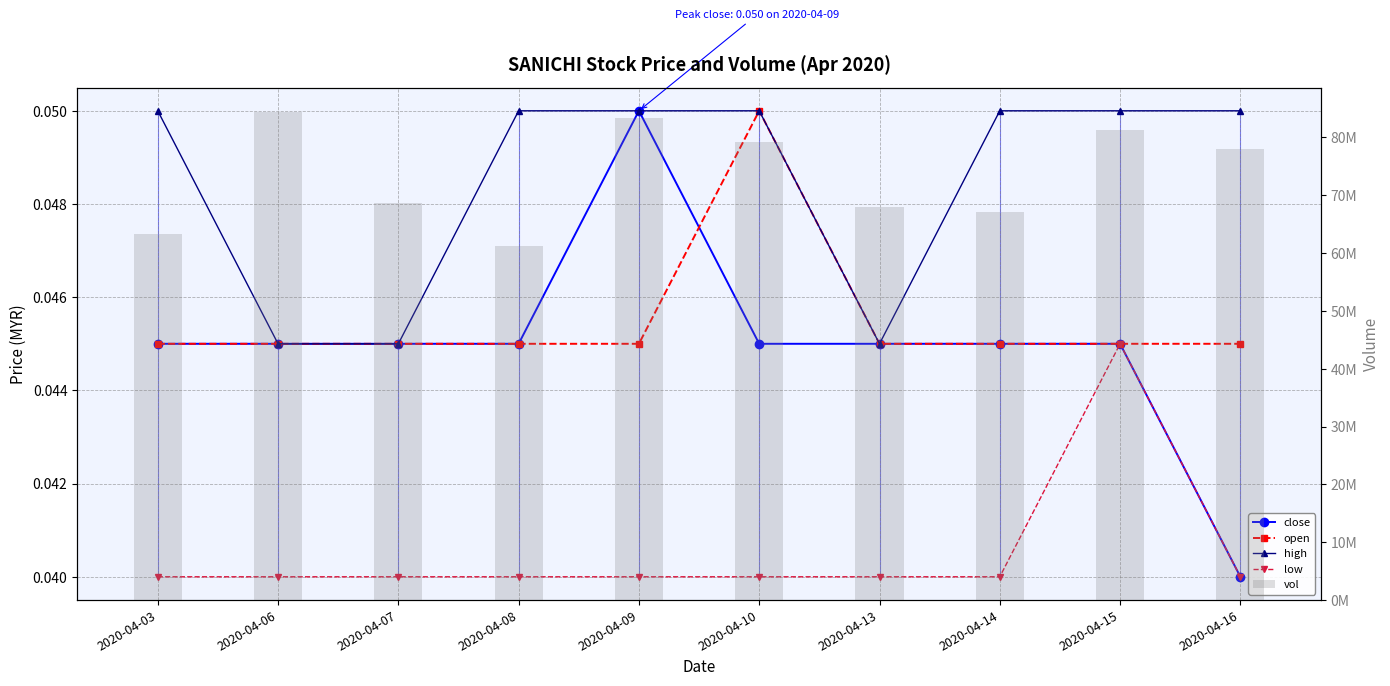

Are the bars grouped side by side (vs. stacked)?

Yes